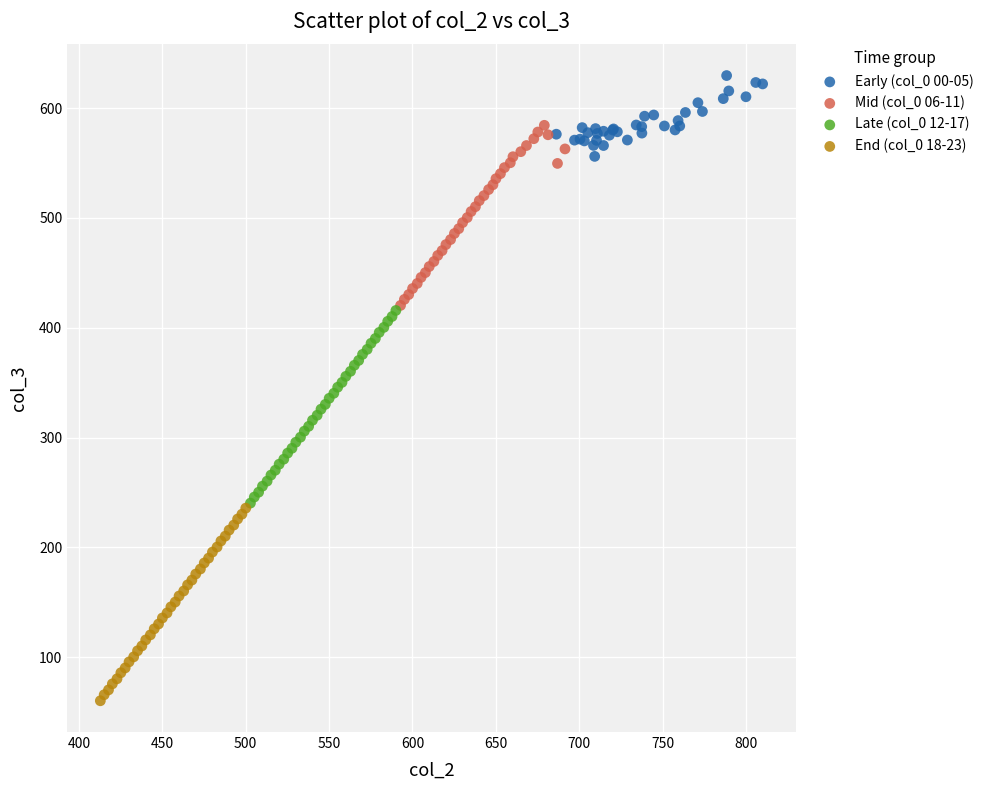

Which series contains the lowest Y value?

End (col_0 18-23)